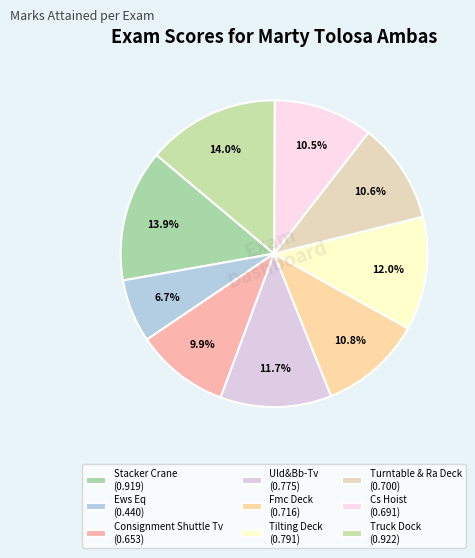

How many slices are in this pie chart?

9